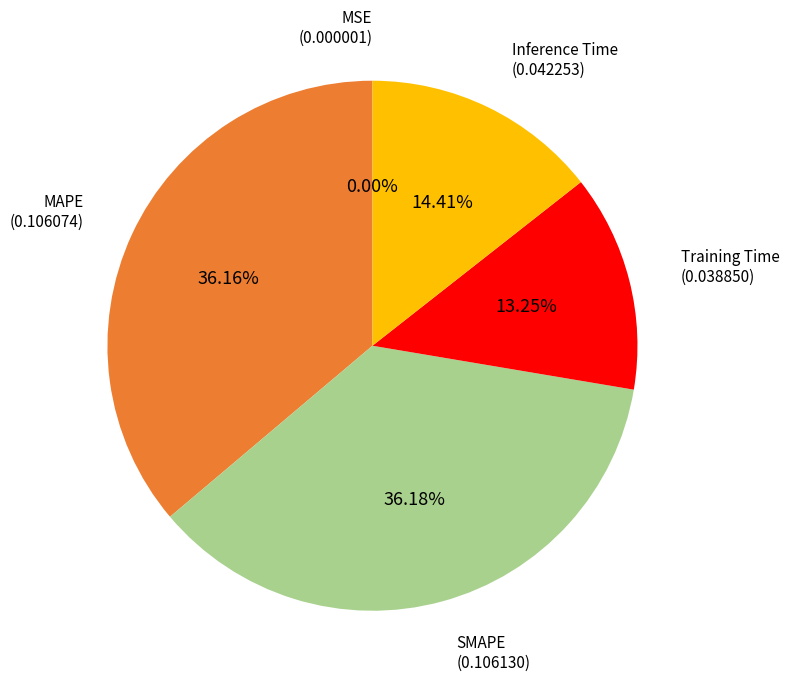

To the nearest percent, what is the average slice percentage?

20%